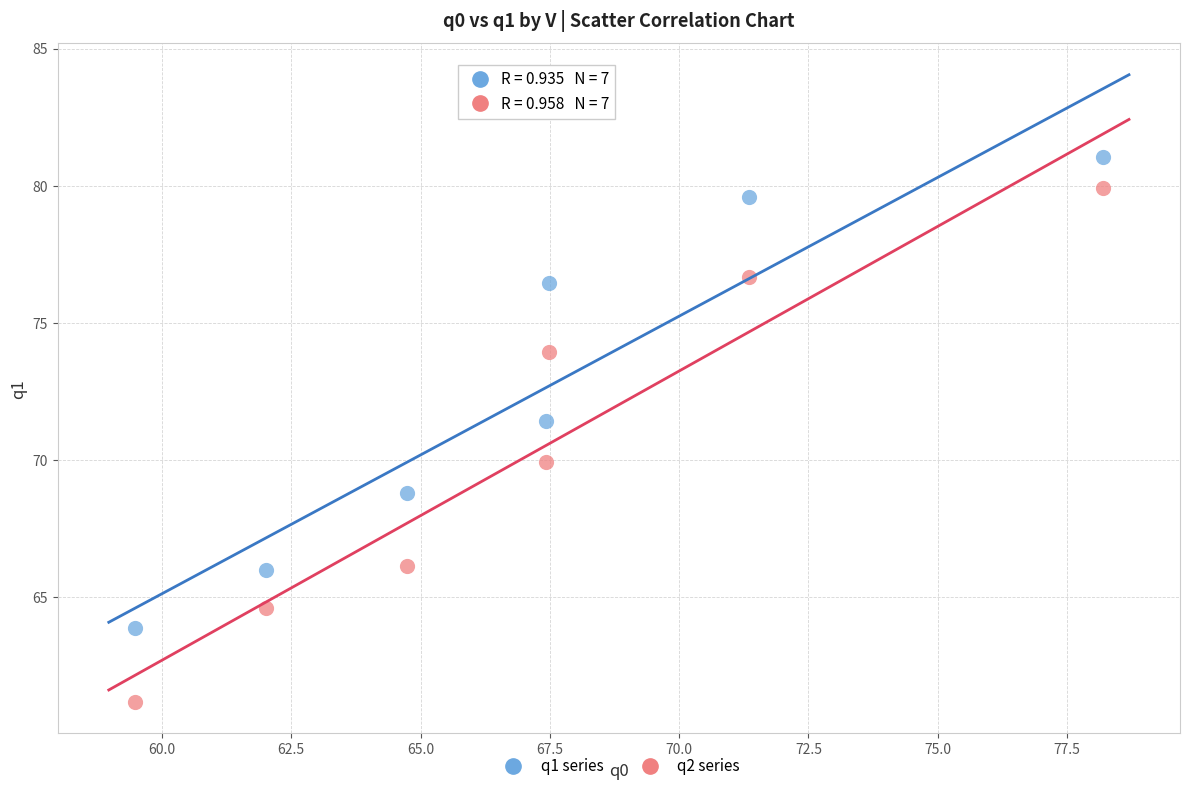

Across all series, what Y value is closest to 71?

71.4